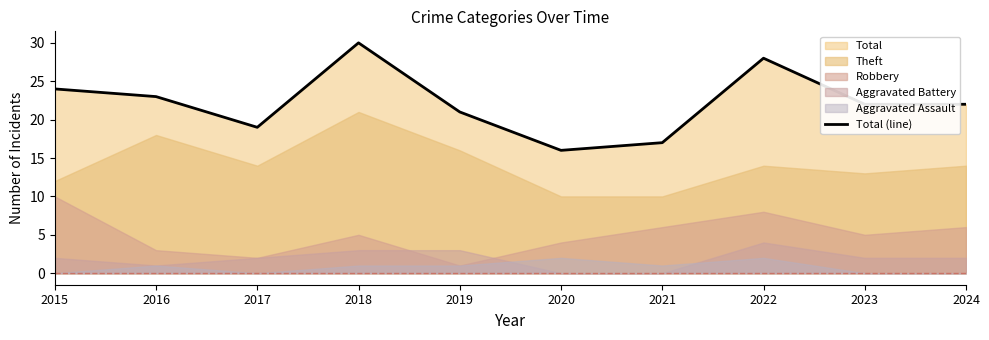

Reading right to left, transcribe all the data shown in this chart.

22	22	28	17	16	21	30	19	23	24